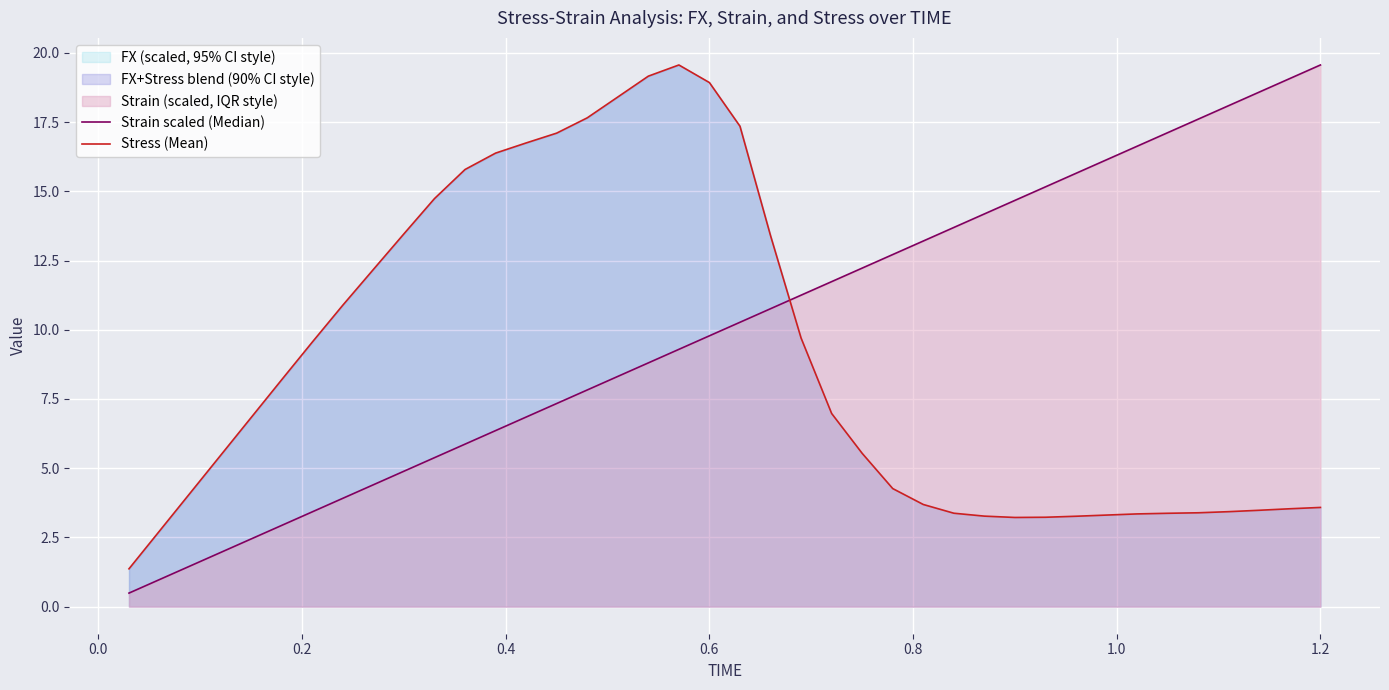

What is the difference between the maximum and minimum values in the Strain scaled (Median) series?

19.1